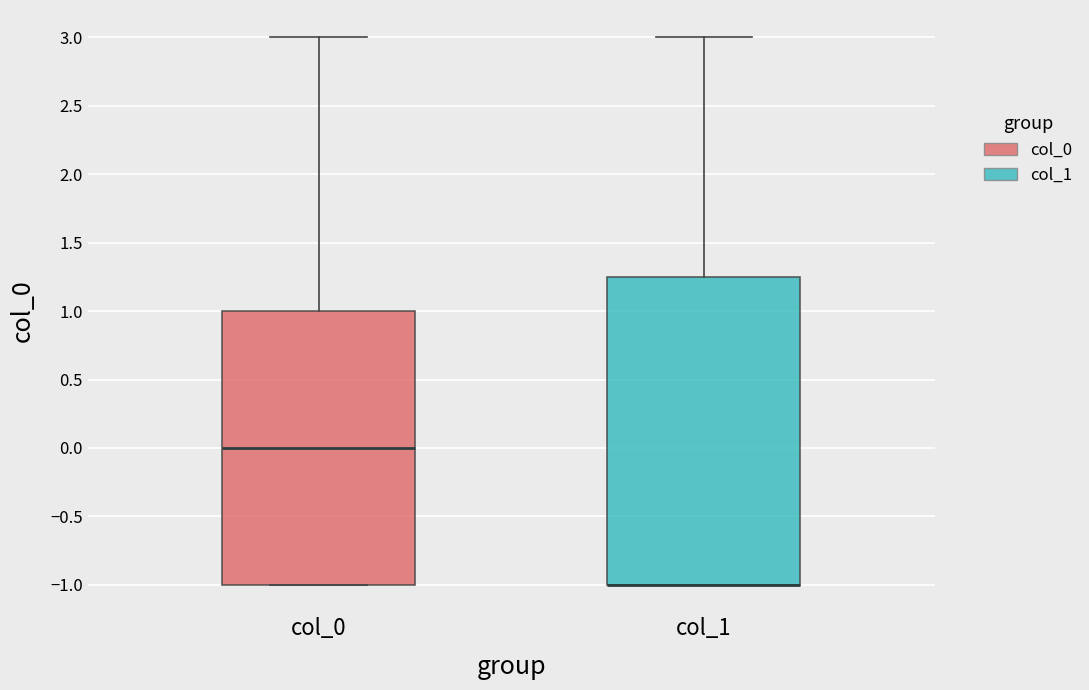

Reading left to right, read every box against the y-axis: the position of its median line, the range the box covers, and the ends of its whiskers. The values are not printed on the chart, so give them approximately, as read against the axis.

col_0: median 0.00, box -1.00 to 1.00, whiskers -1.00 to 3.00
col_1: median -1.00 (drawn on the box's lower edge), box -1.00 to 1.25, whiskers -1.00 to 3.00